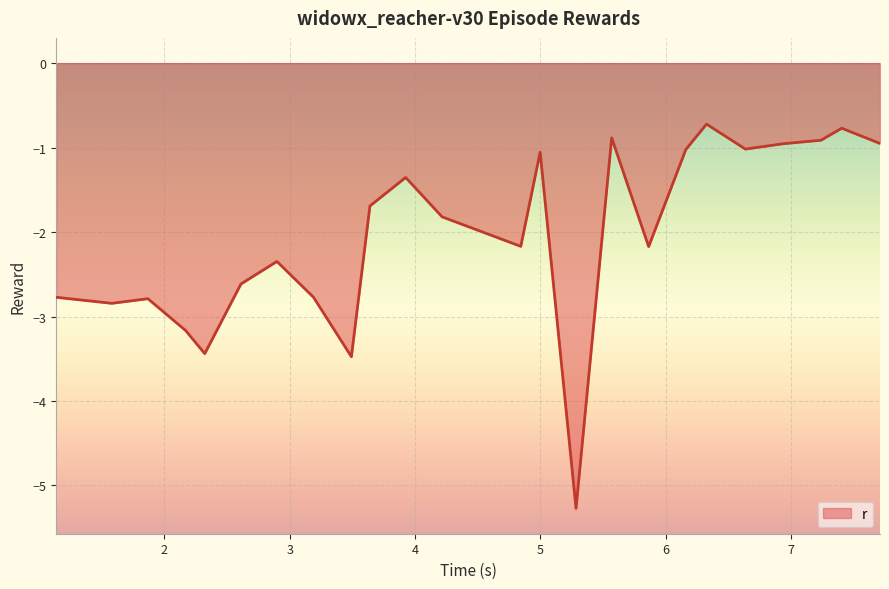

What is the difference between the maximum and minimum values?

4.6